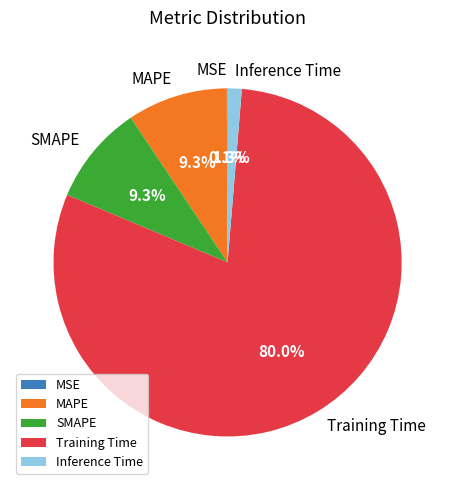

Does Training Time account for over 50% of the chart?

Yes